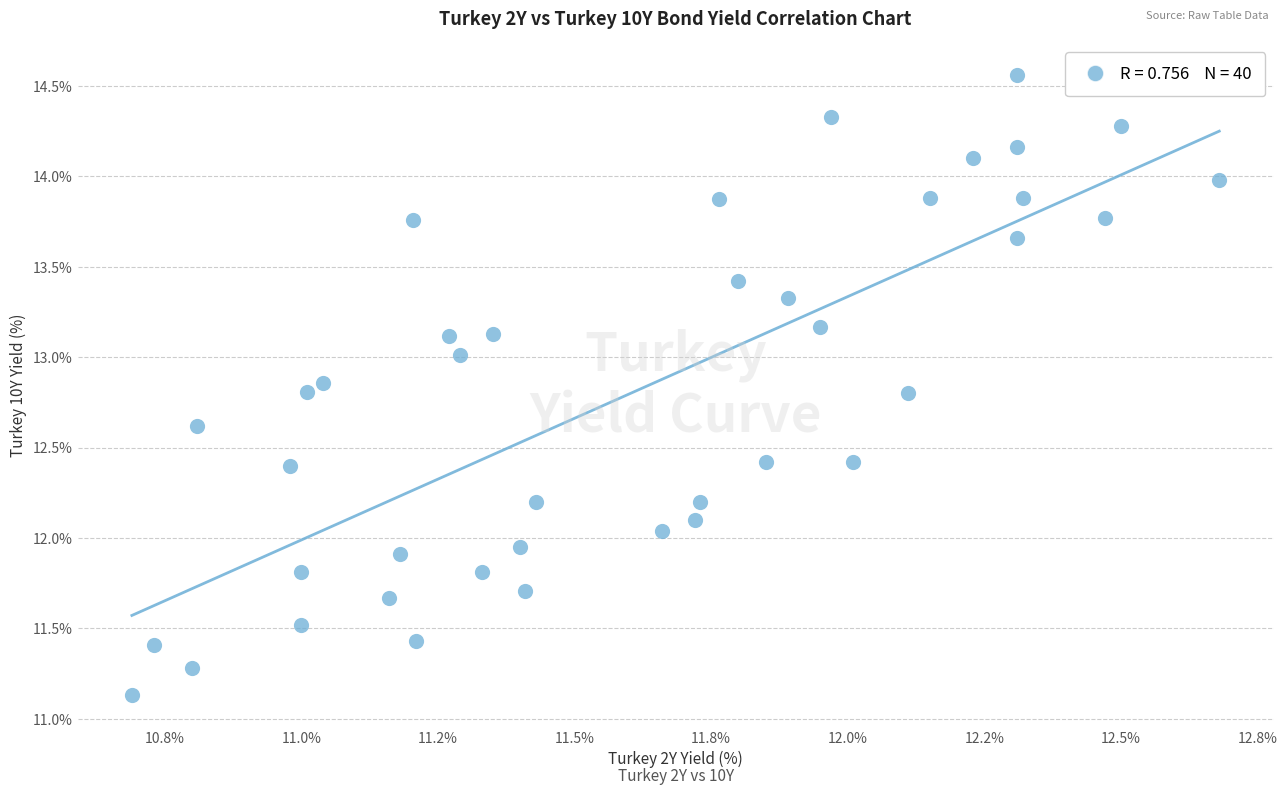

What is the range of Y values (max minus min)?

3.4